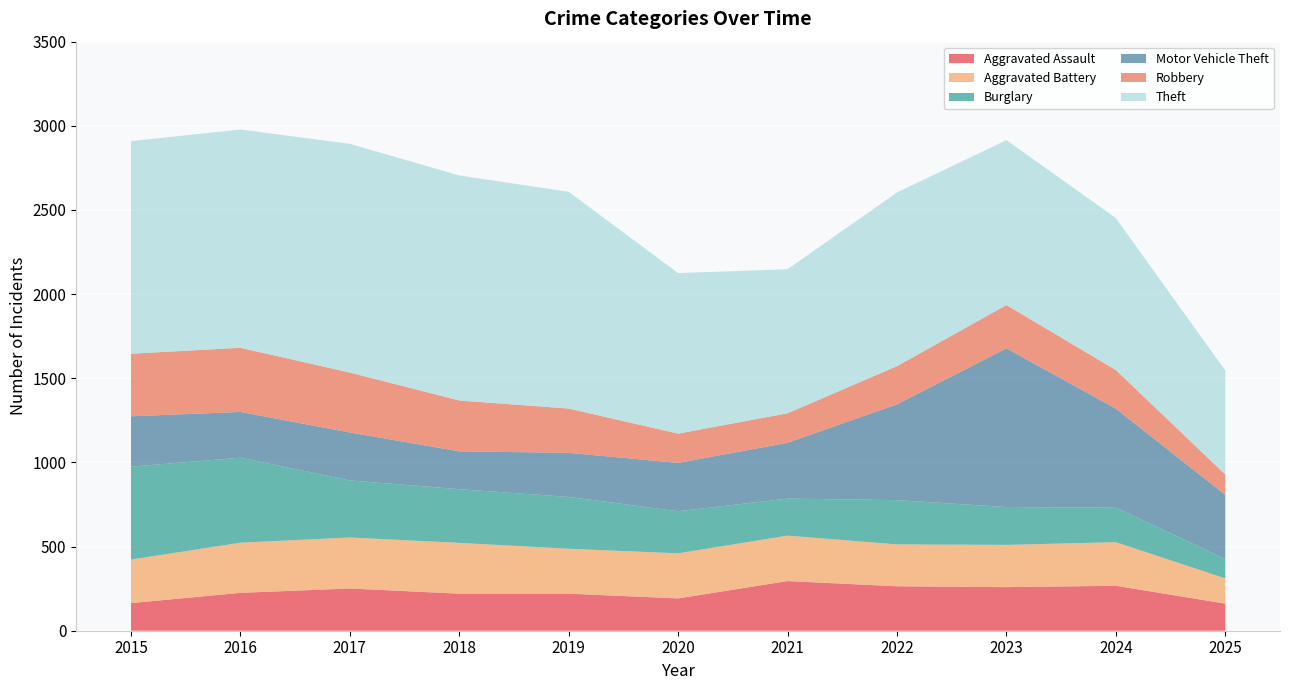

Reading left to right, list all the values displayed in this chart.

Aggravated Assault: 2015=164	2016=225	2017=251	2018=220	2019=220	2020=192	2021=295	2022=264	2023=259	2024=267	2025=161
Aggravated Battery: 2015=259	2016=298	2017=303	2018=302	2019=267	2020=268	2021=270	2022=249	2023=251	2024=259	2025=150
Burglary: 2015=552	2016=505	2017=339	2018=319	2019=308	2020=250	2021=220	2022=263	2023=225	2024=205	2025=115
Motor Vehicle Theft: 2015=299	2016=272	2017=285	2018=225	2019=262	2020=287	2021=332	2022=569	2023=943	2024=588	2025=381
Robbery: 2015=372	2016=381	2017=356	2018=302	2019=263	2020=174	2021=175	2022=227	2023=257	2024=230	2025=121
Theft: 2015=1263	2016=1297	2017=1359	2018=1337	2019=1288	2020=954	2021=856	2022=1032	2023=980	2024=903	2025=618